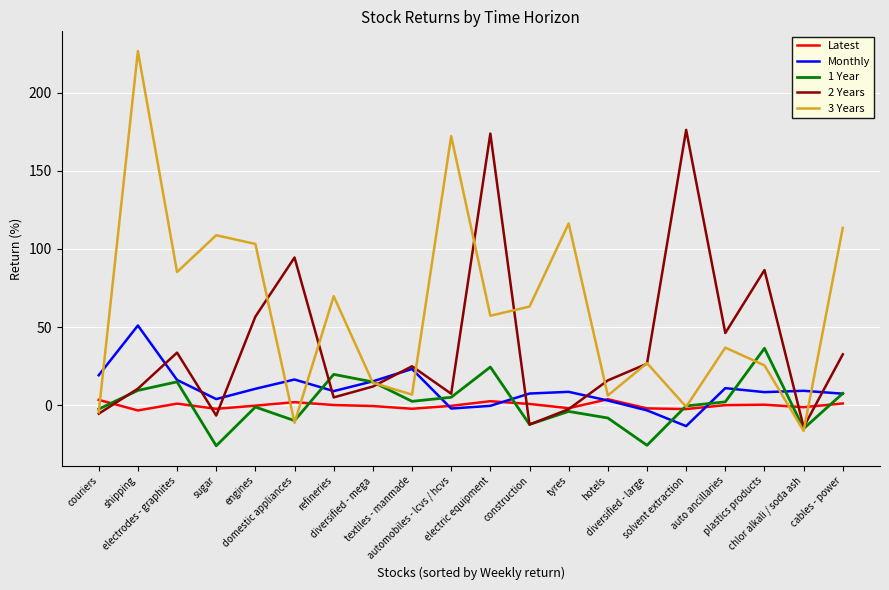

True or false: 3 Years has more than 0 points higher than both neighbors.

True